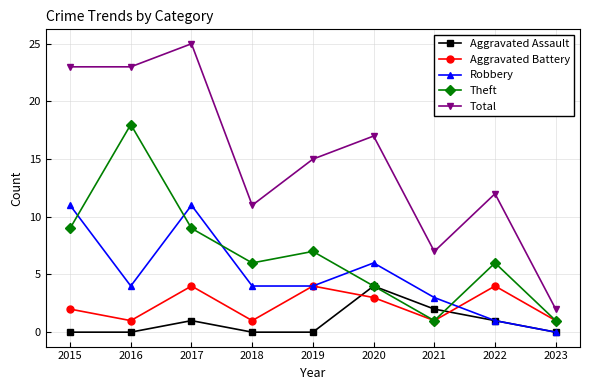

At which label is Total closest to 13?

2022